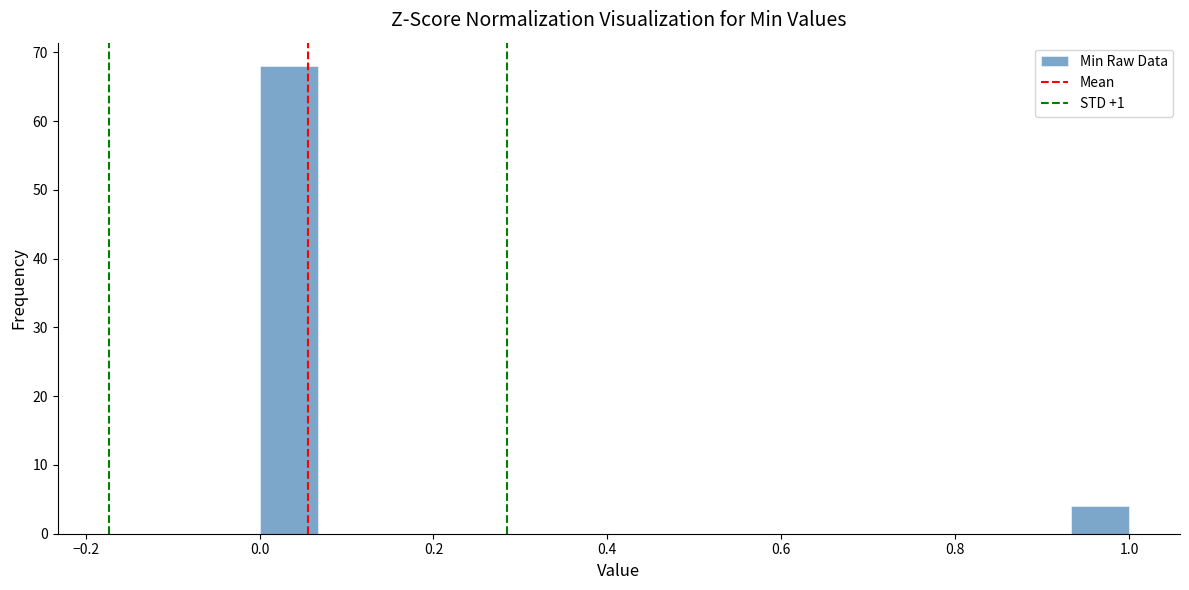

Around what value on the x-axis is the tallest bar? Give the approximate position of its centre, as read against the axis.

0.04